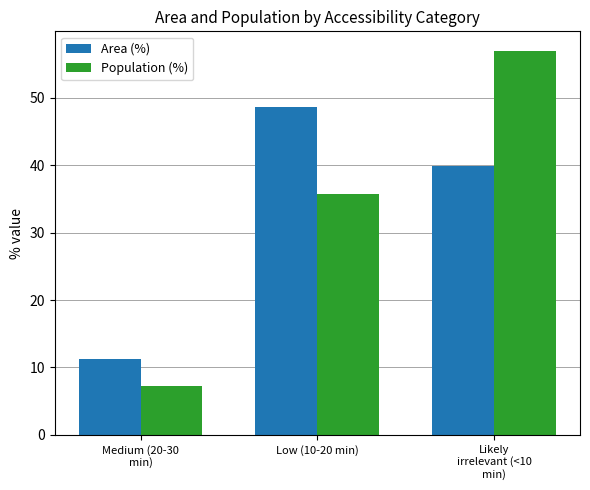

What are all the series names shown in the legend?

Area (%), Population (%)